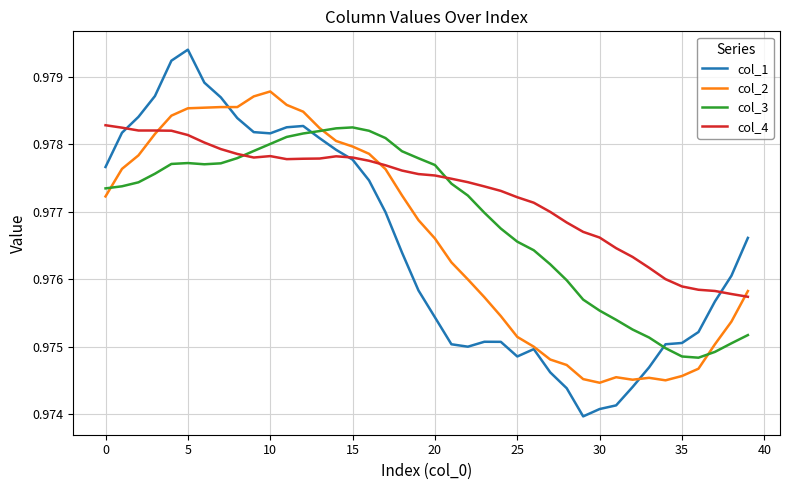

Which series ends up on top after the final intersection of col_4 and col_3?

col_4